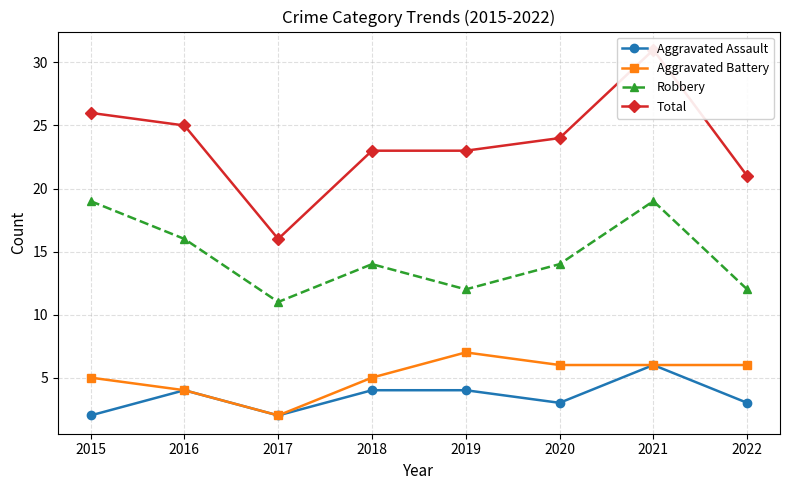

List the series in order of their peak value, lowest first.

Aggravated Assault, Aggravated Battery, Robbery, Total